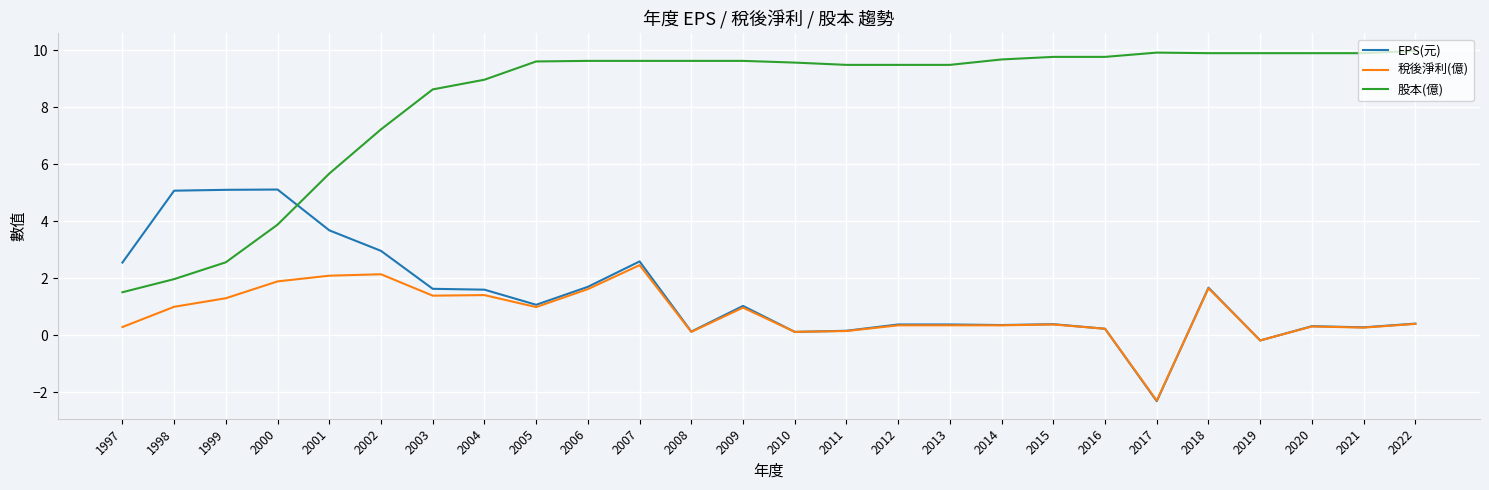

Between 1997 and 2008, which series saw the biggest shift?

股本(億)